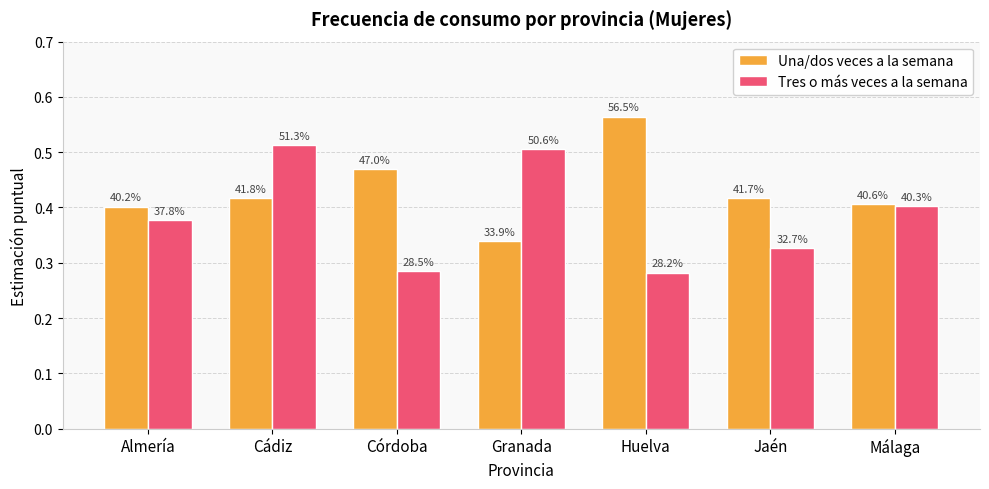

What is the difference between the highest and lowest values at Cádiz?

0.1